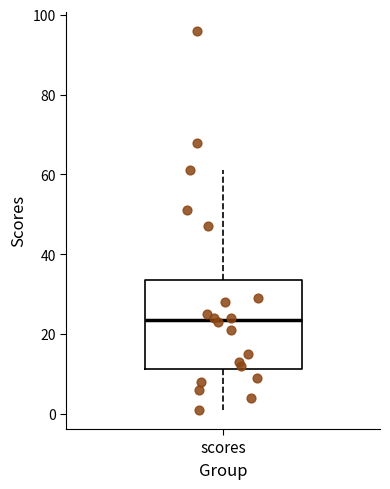

Transcribe this box plot: give where the median line is, the range the box spans, and where the two whiskers end, as read against the y-axis. The values are not printed on the chart, so give them approximately, as read against the axis.

median 24, box 12 to 34, whiskers 2 to 62